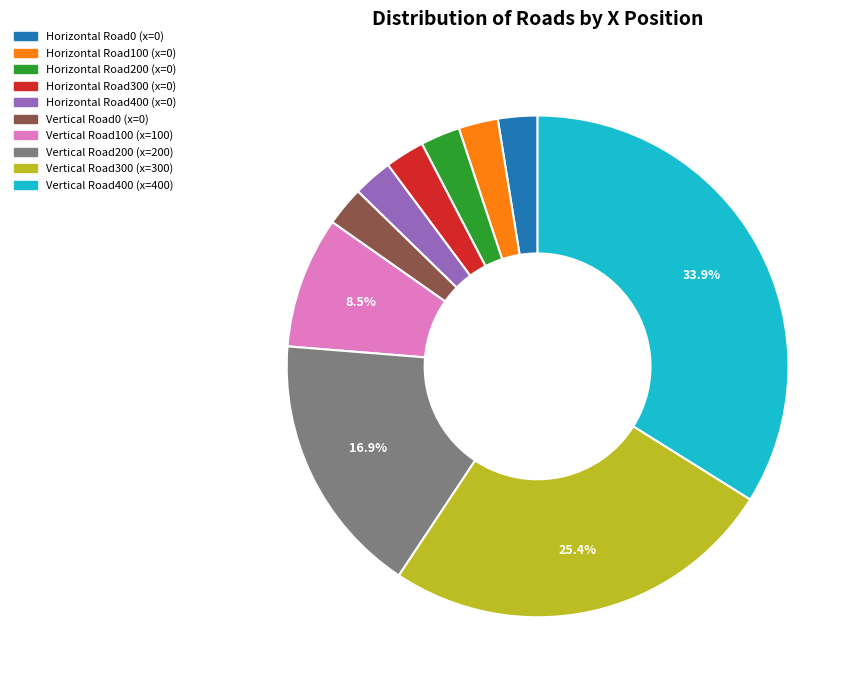

To the nearest percent, what is the difference between the largest and smallest slice percentages?

31%